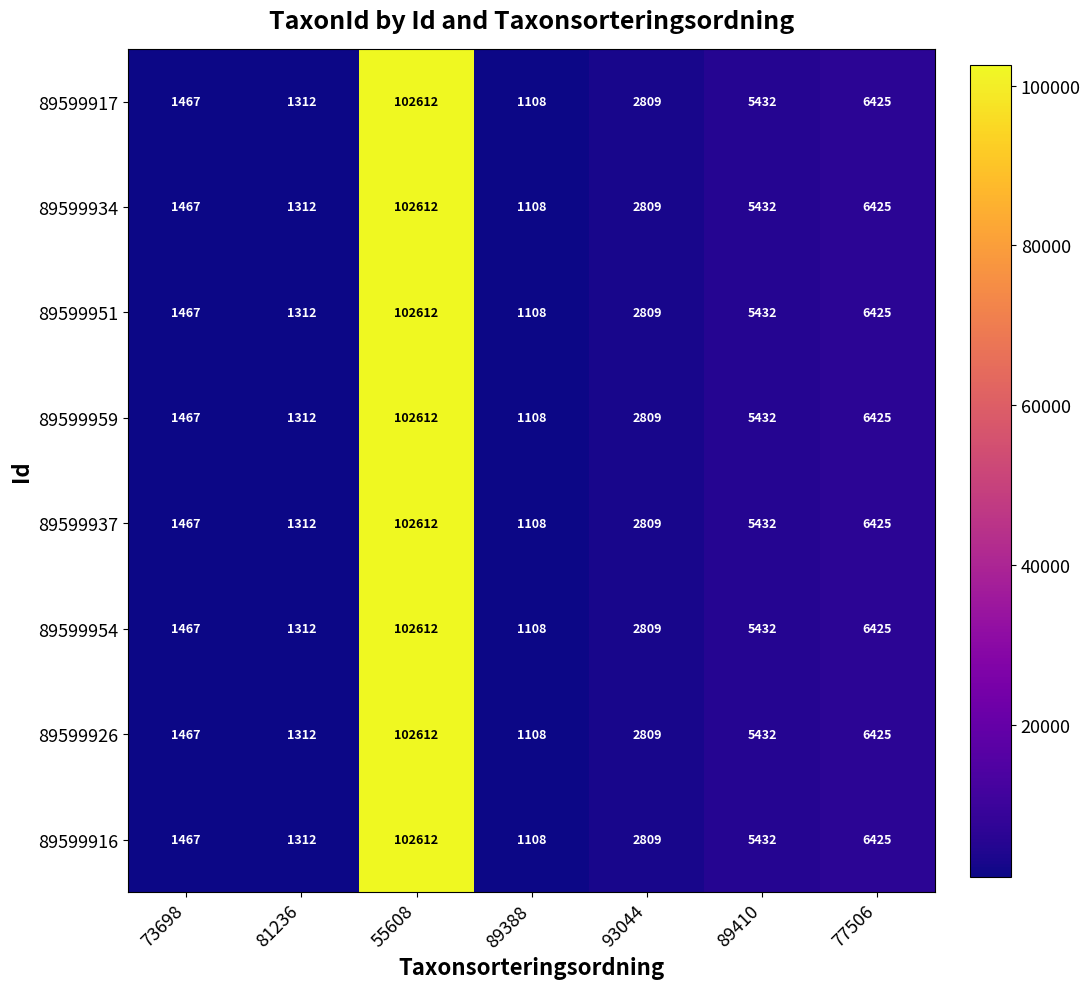

True or false: 89599954 has a value of 7876 at 89410.

False